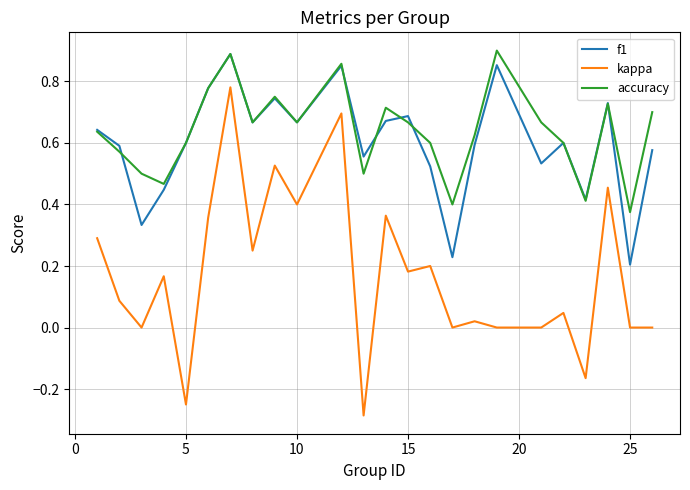

True or false: kappa and accuracy cross at least once.

False